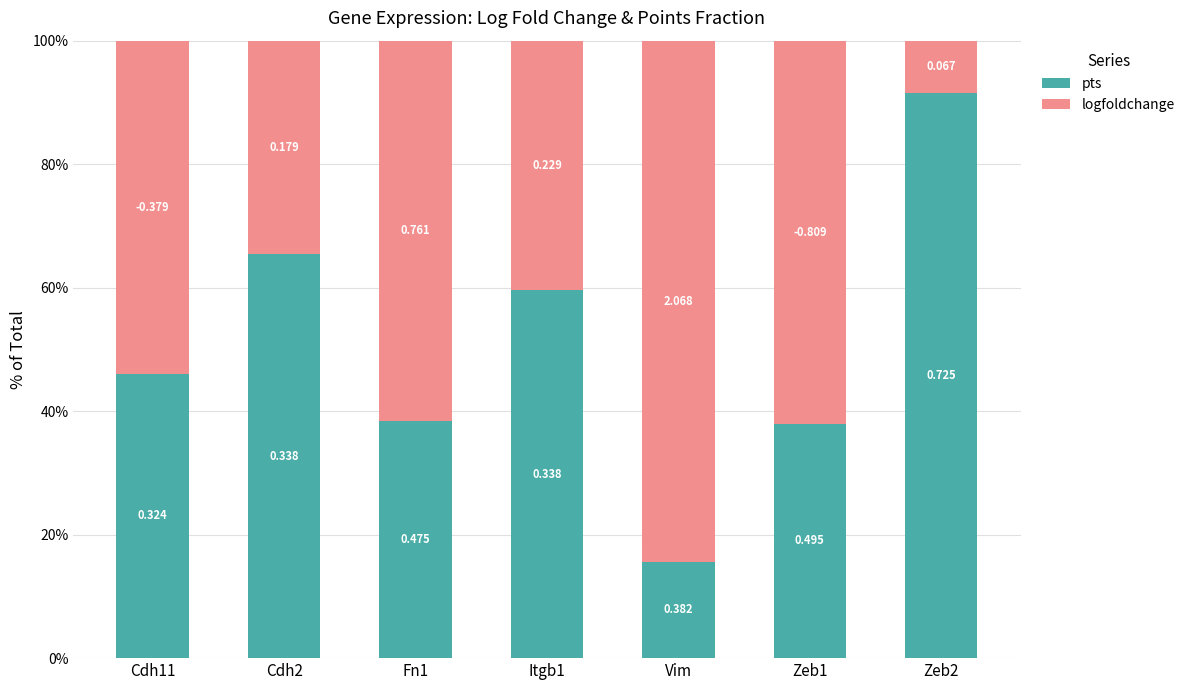

How many bars are there in total?

7